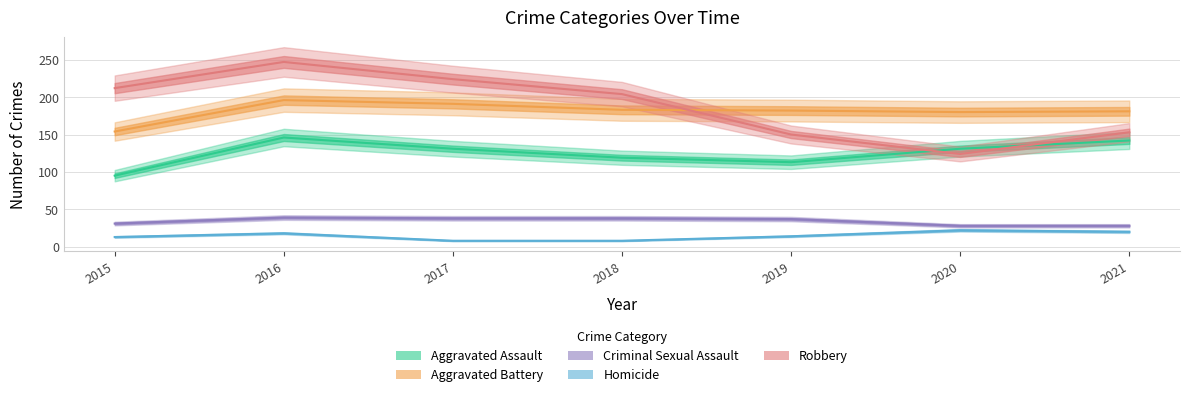

Which has a higher value, 2016 or 2015?

2016